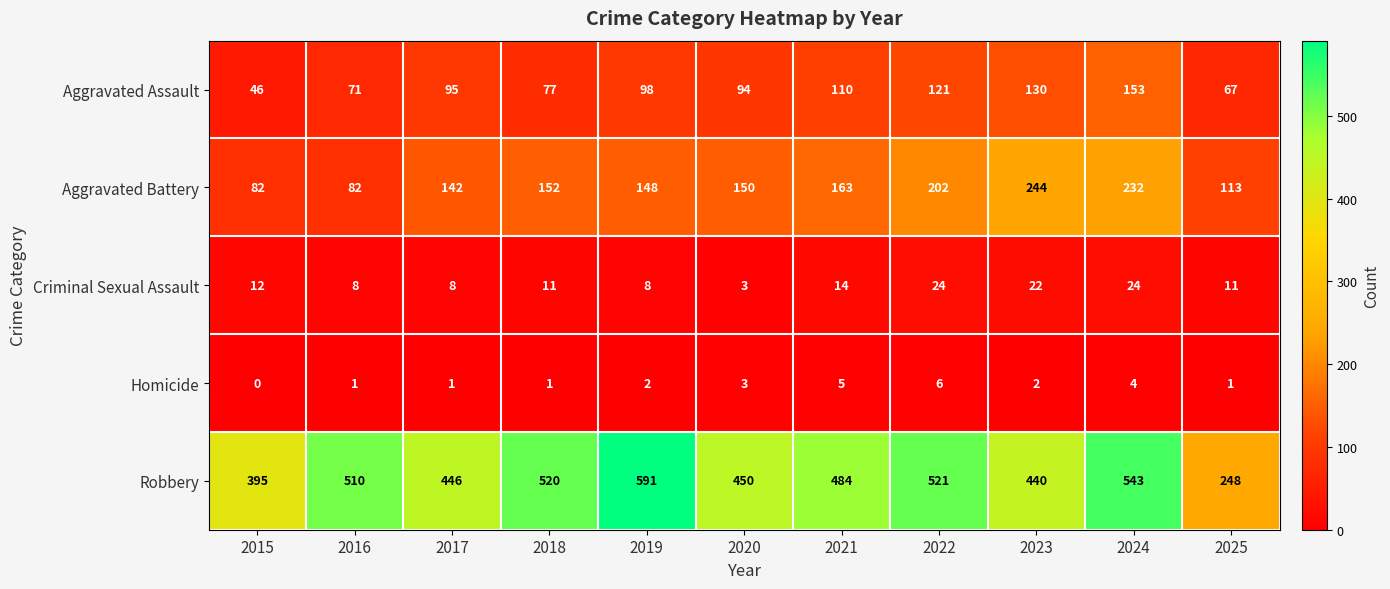

Rank the categories by Aggravated Assault value from highest to lowest.

2024, 2023, 2022, 2021, 2019, 2017, 2020, 2018, 2016, 2025, 2015